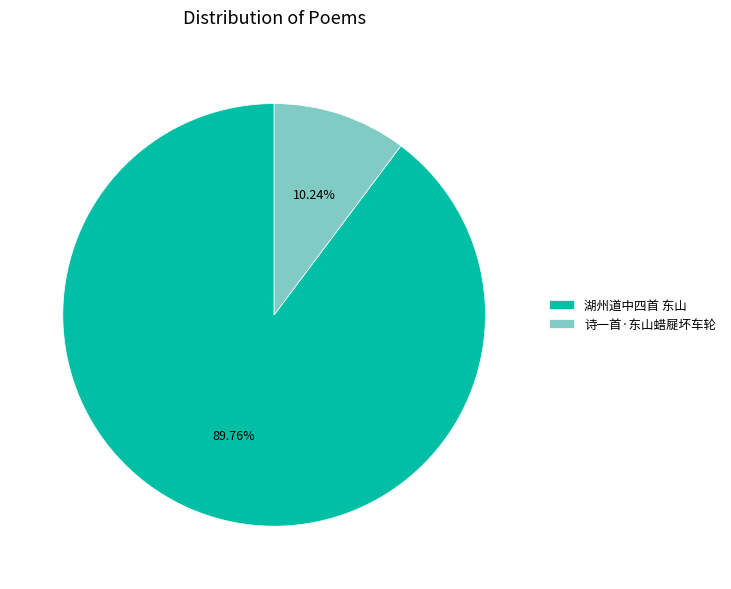

To the nearest percent, what is the difference between the largest and smallest slice percentages?

80%